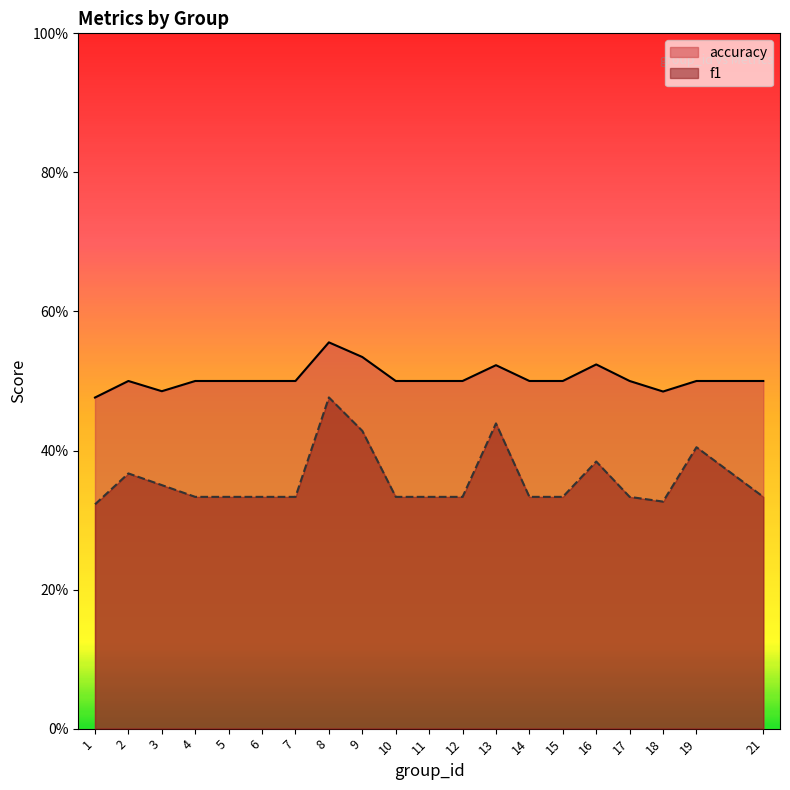

What is the maximum value for f1?

0.5